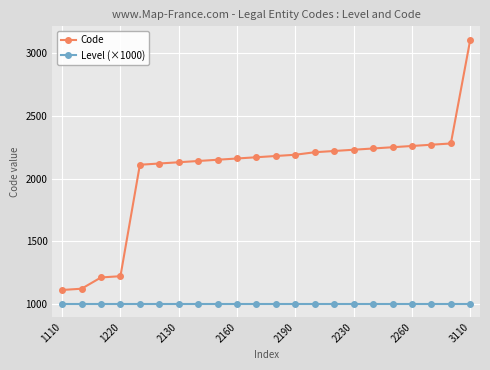

True or false: Code and Level (×1000) cross at least once.

False